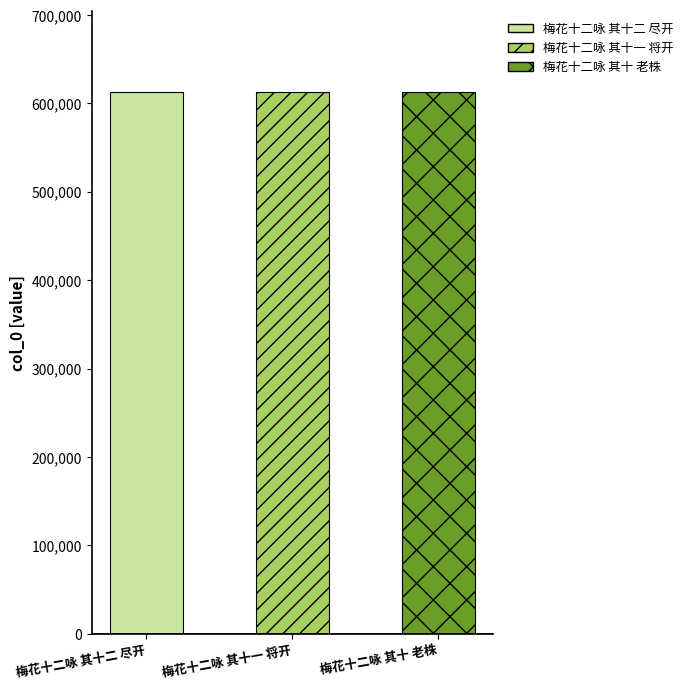

How many data points are less than 612606?

1